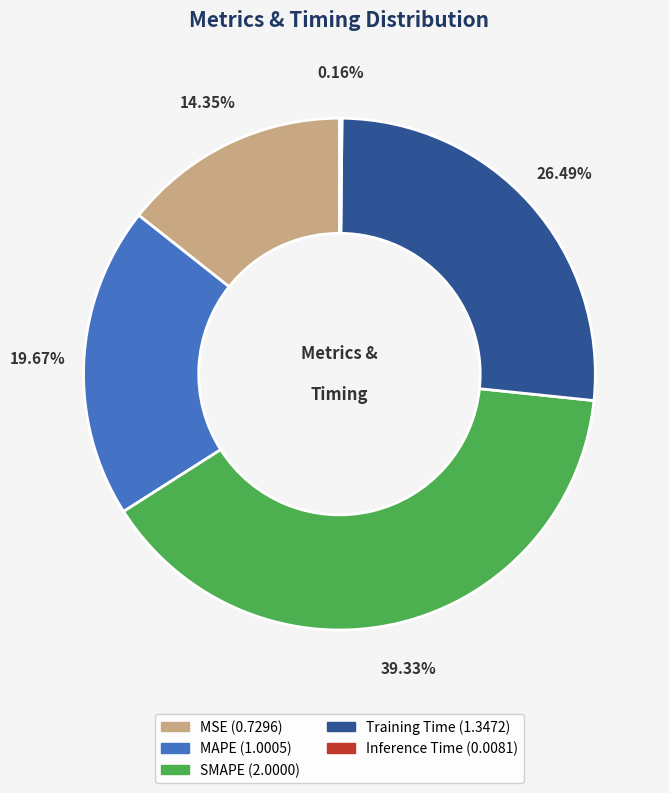

What percentage is the SMAPE slice, to the nearest percent?

39%